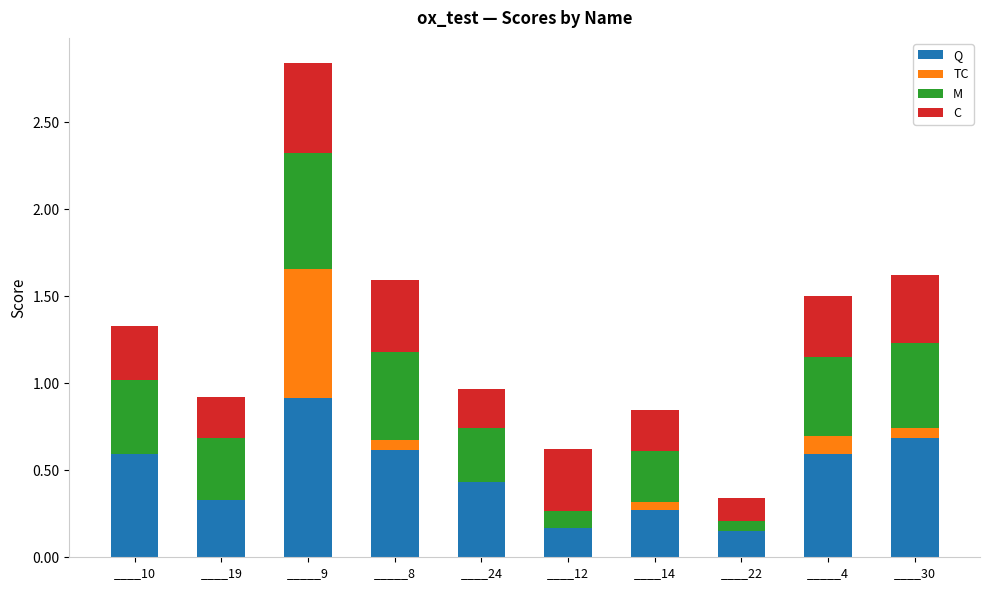

At which category is the sum across all series the highest?

_____9